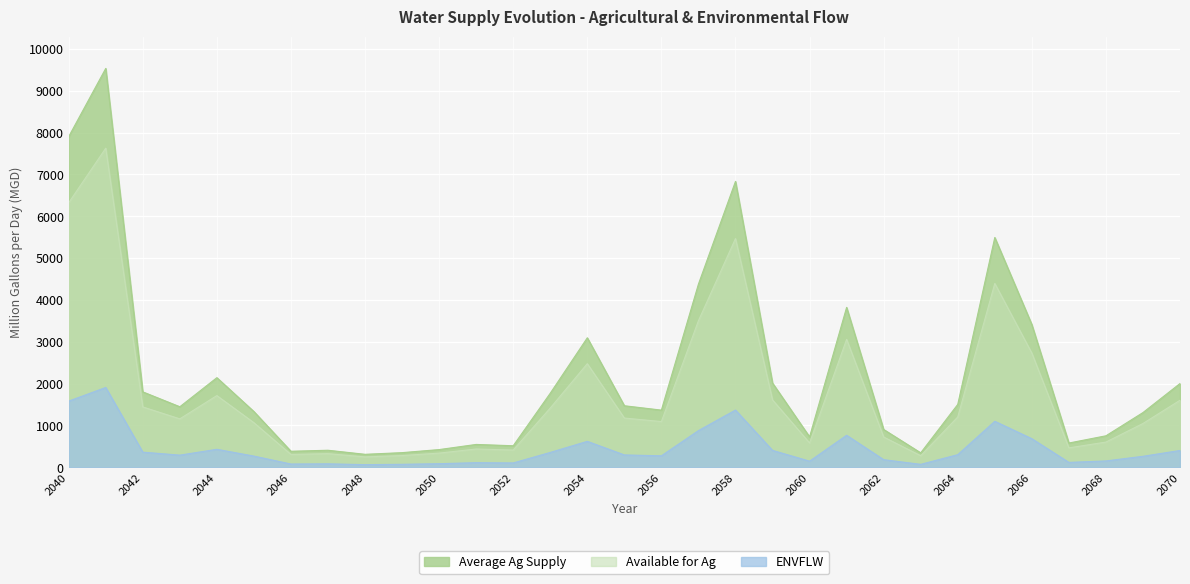

What is the difference between the second highest and second lowest values in the Available for Ag series?

6048.6